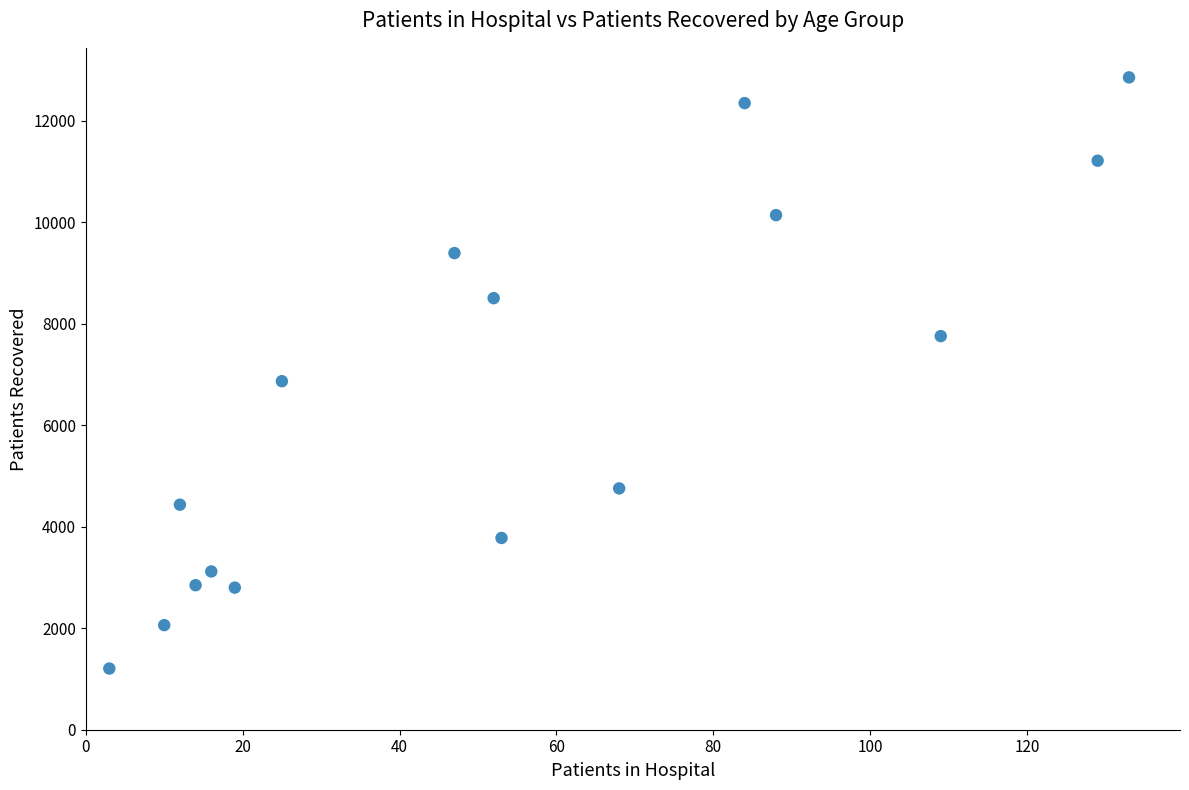

What Y value in the scatter plot is closest to 7032?

6870